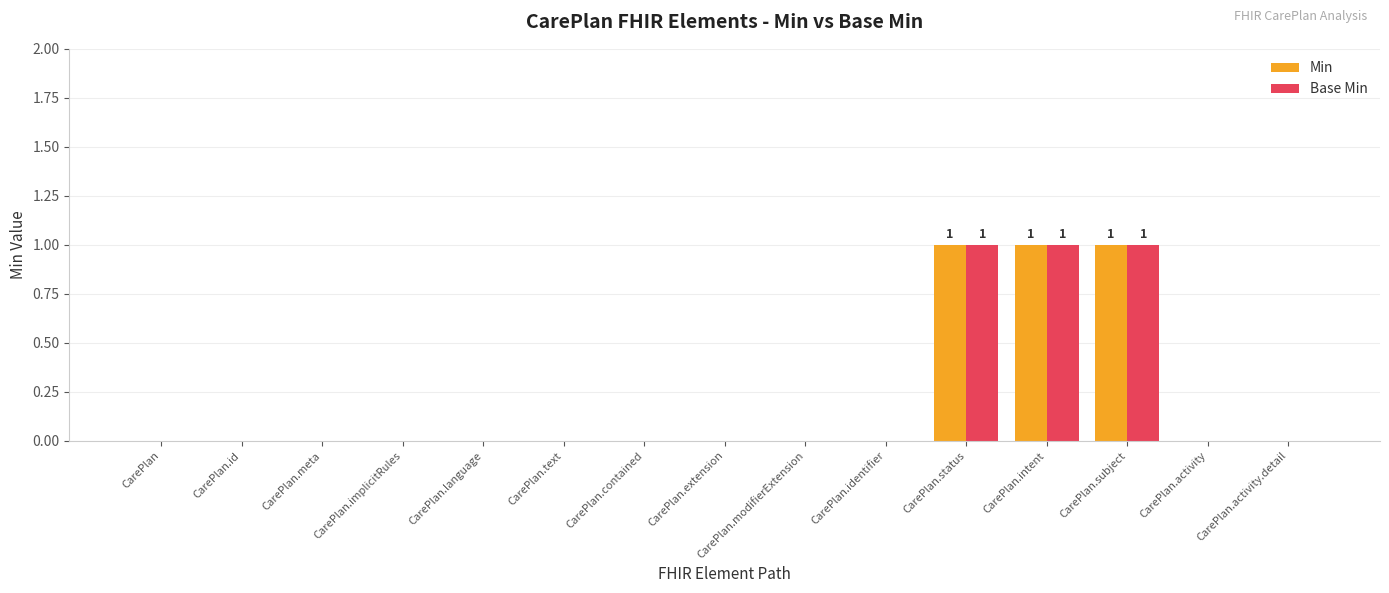

Is the value of Min at CarePlan.subject greater than the value of Base Min at CarePlan.meta?

Yes